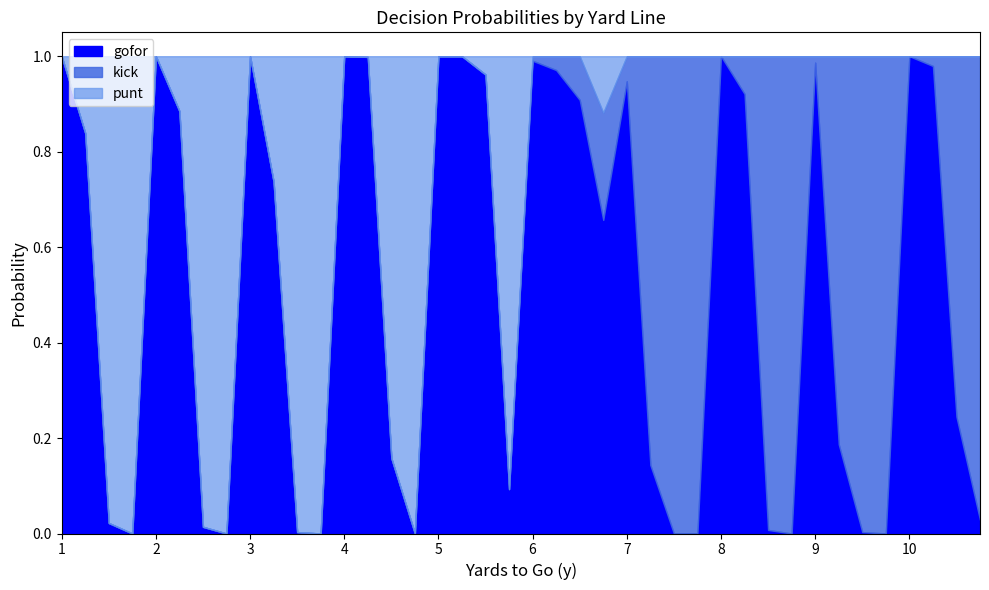

The value of kick at 3 is 0.5. True or false?

False